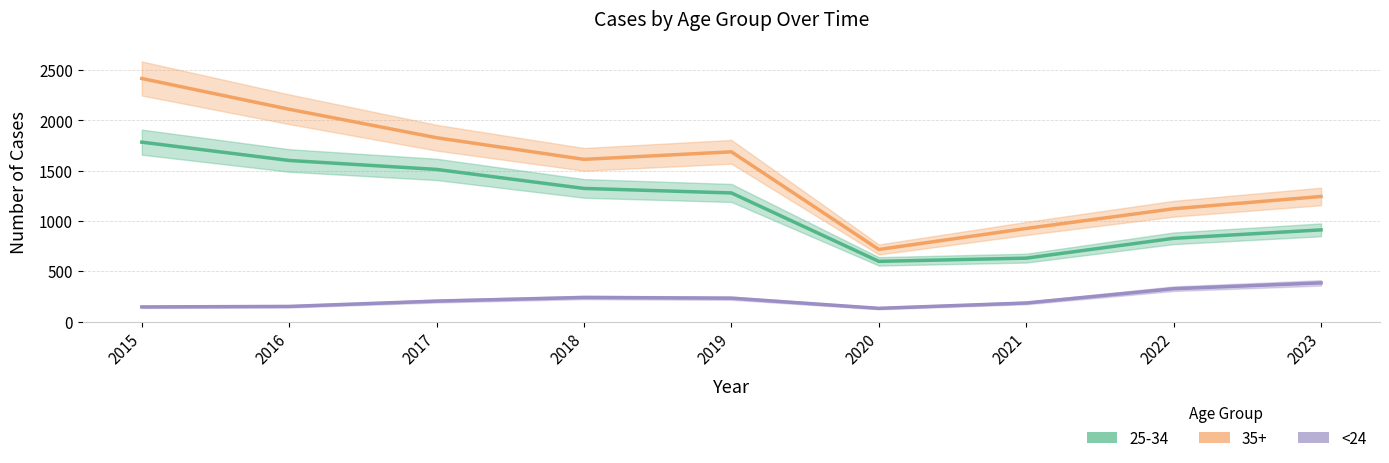

How many points are higher than both their immediate neighbors (excluding endpoints)?

1